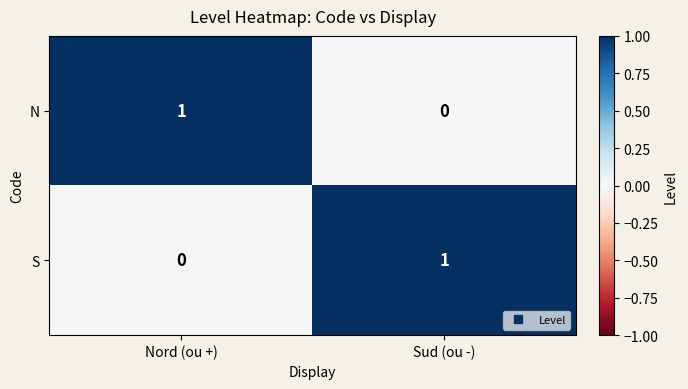

Where is S nearest to the value 0?

Nord (ou +)